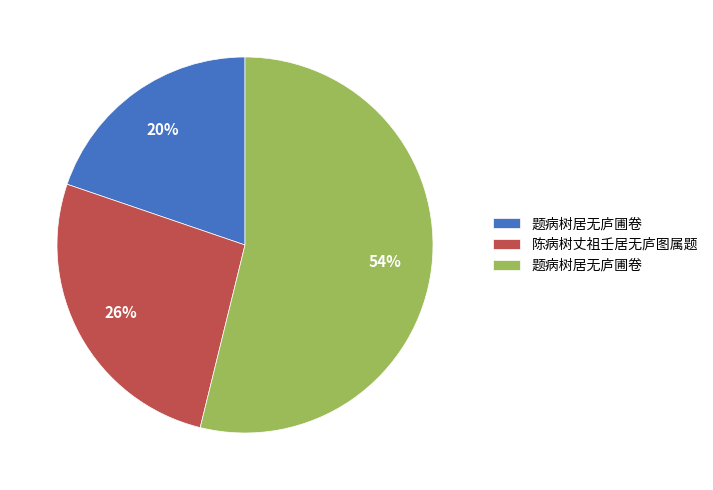

Is there a majority slice in this chart?

Yes